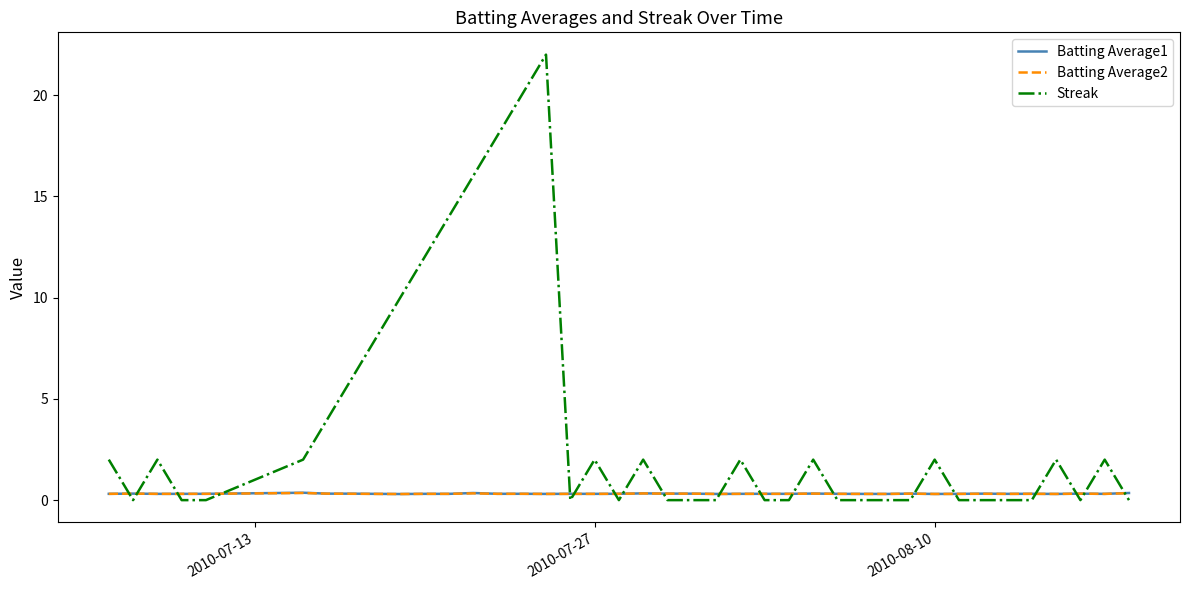

Which series has the widest spread of values?

Streak